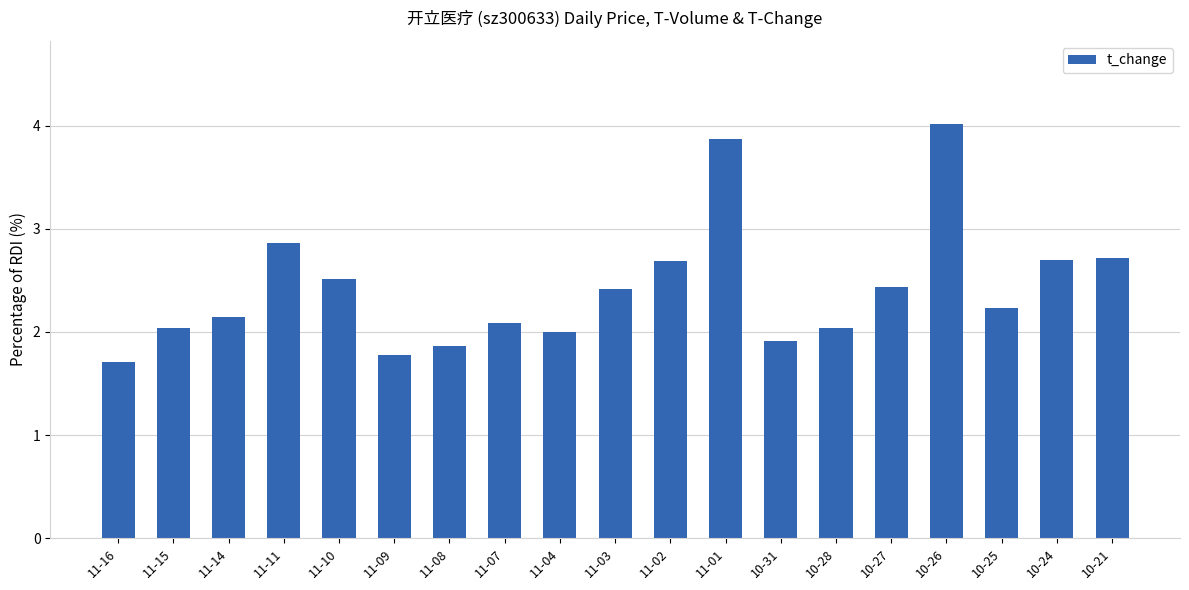

What is the change in value from 11-08 to 11-04?

+0.1